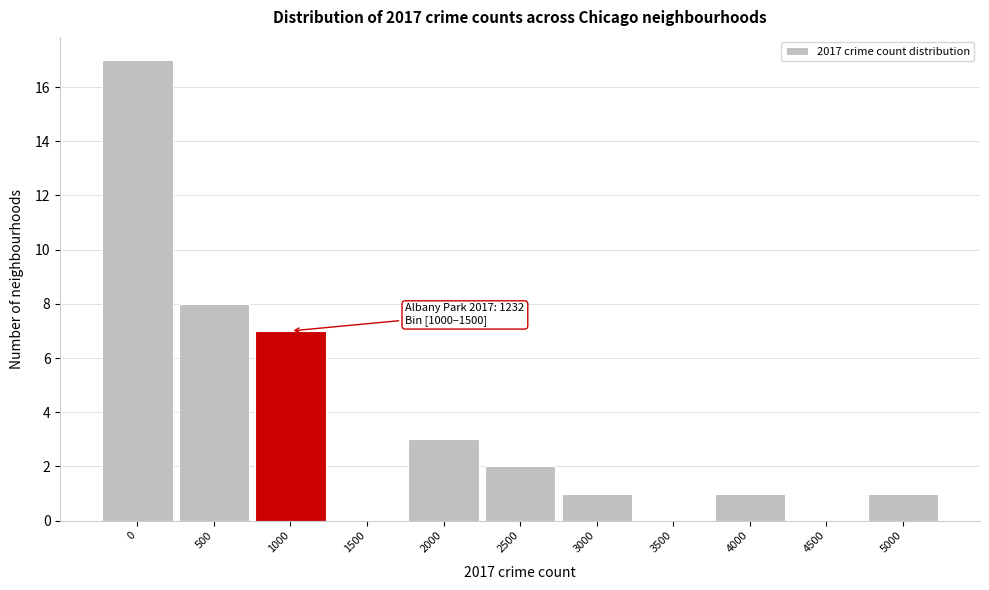

Reading right to left, extract all data points from this chart.

5000=1	4500=0	4000=1	3500=0	3000=1	2500=2	2000=3	1500=0	1000=7	500=8	0=17